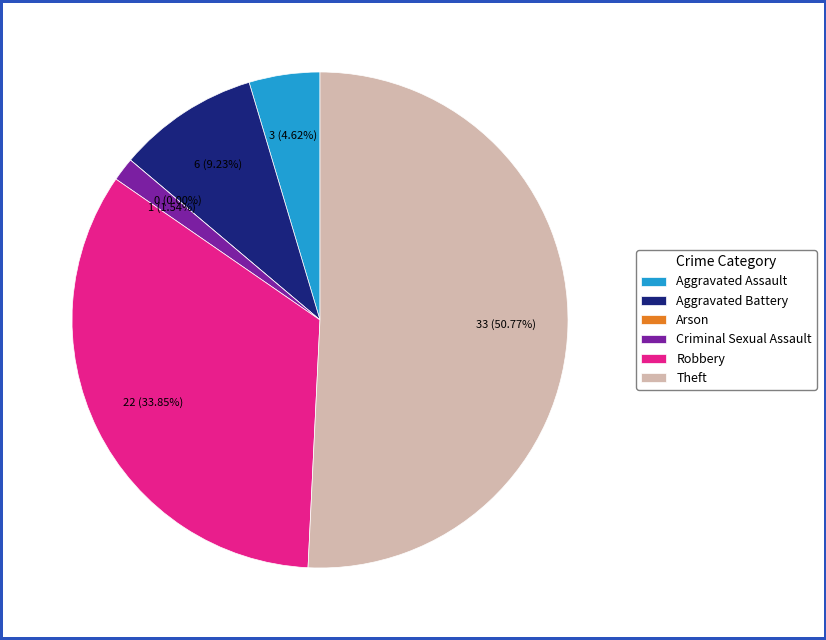

What percentage is NOT represented by Theft?

49.2%